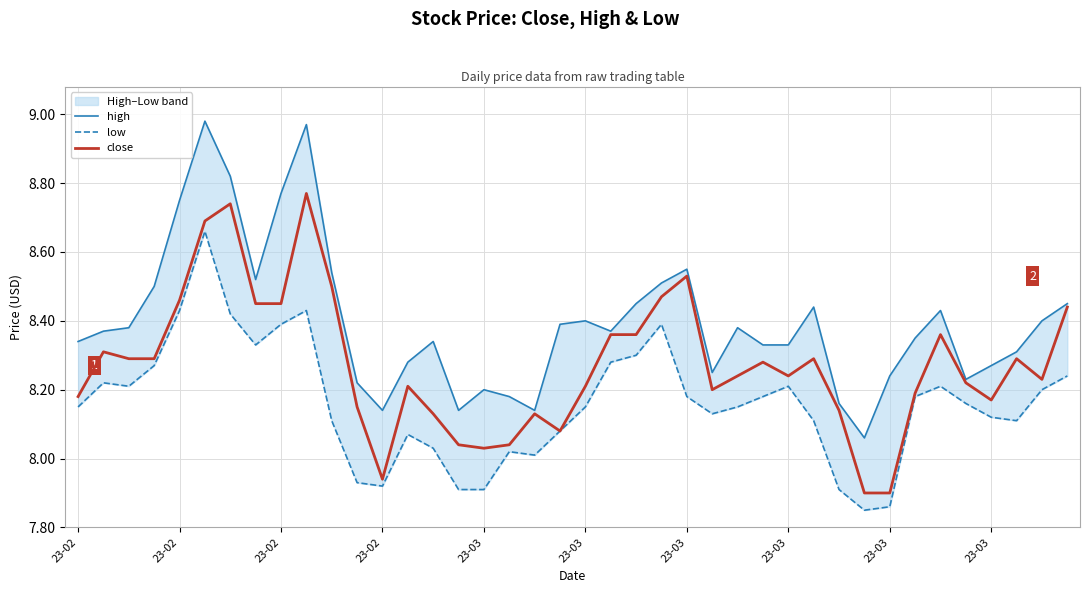

The low series shows 8.2 at 35. True or false?

True